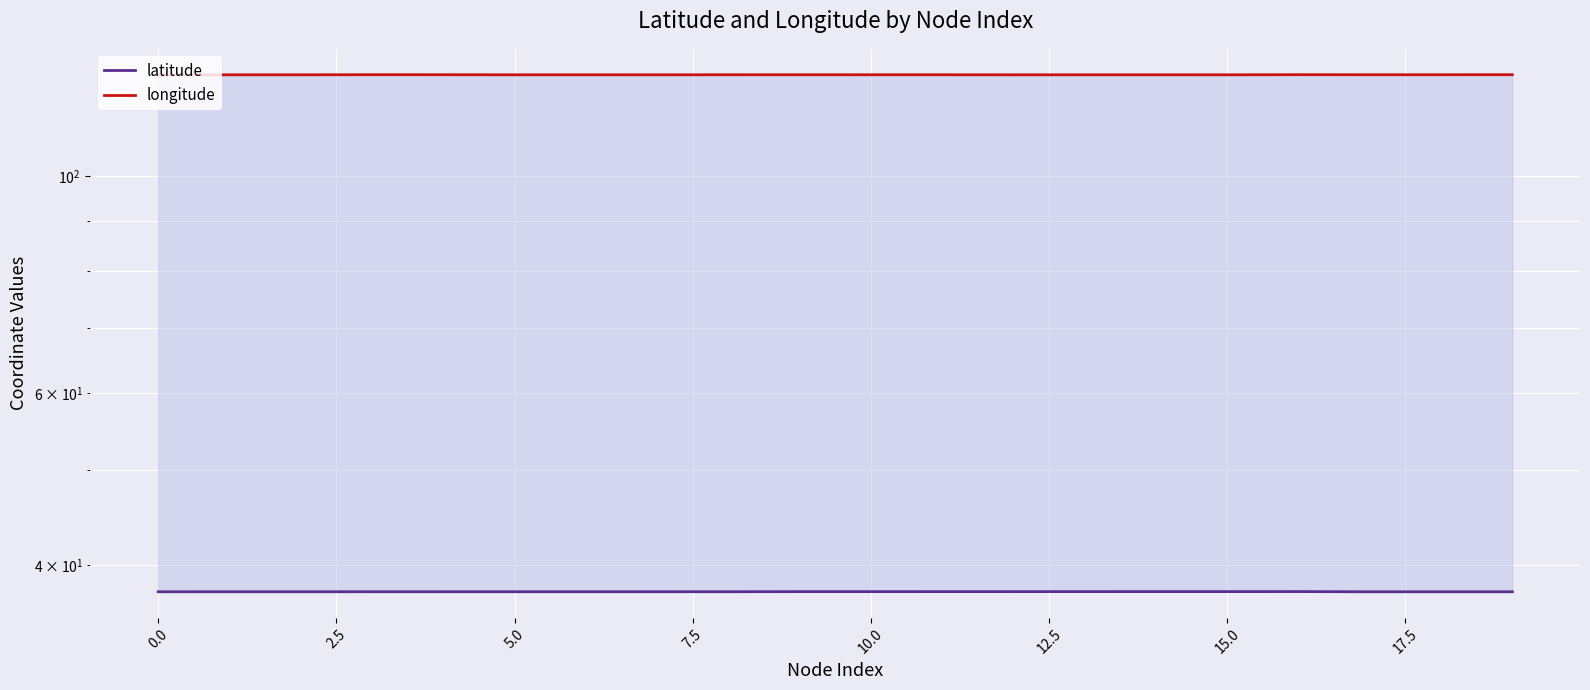

True or false: longitude has a value of 61.0 at 0.0.

False